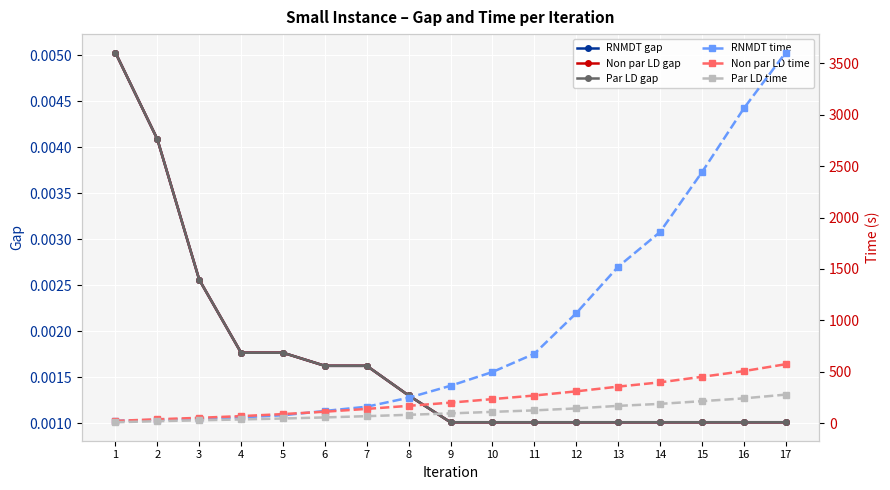

Is it true that Non par LD gap equals 0.0 at 11?

False